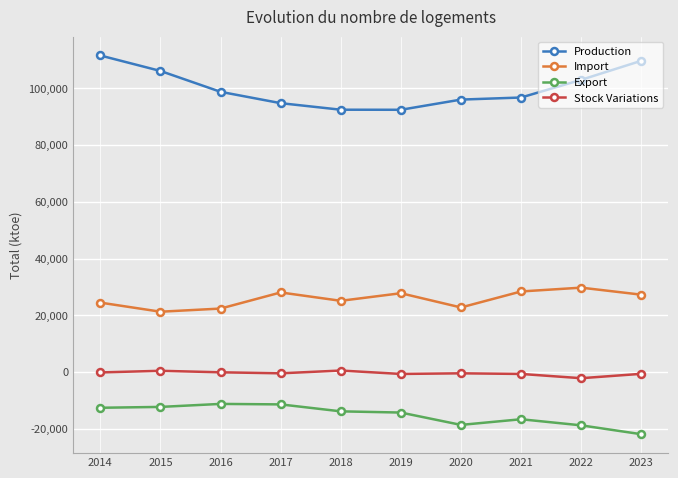

The value of Import at 2016 is 22352.5. True or false?

True